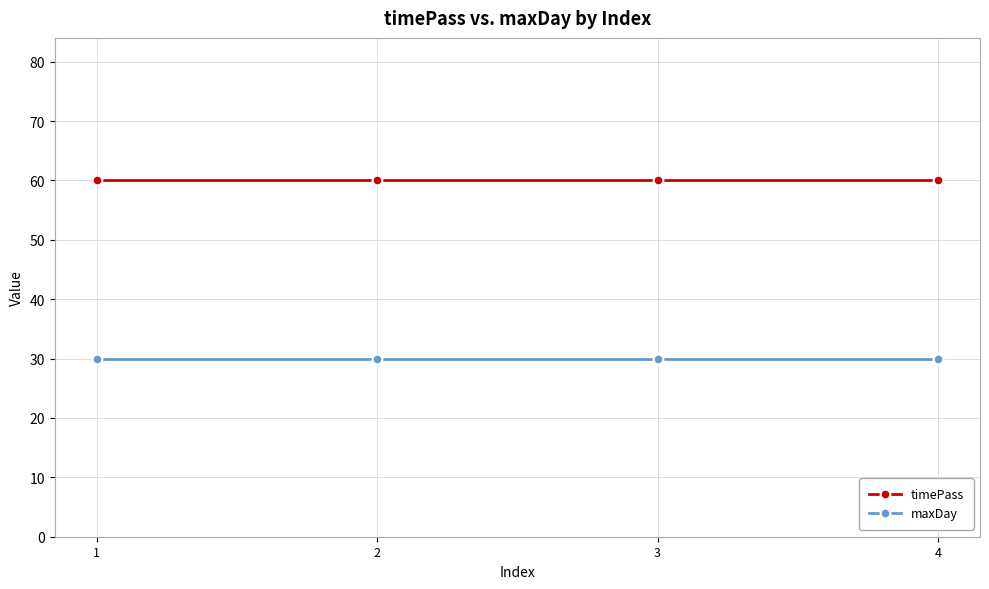

What is the value of the timePass point at the 3rd from the left?

60